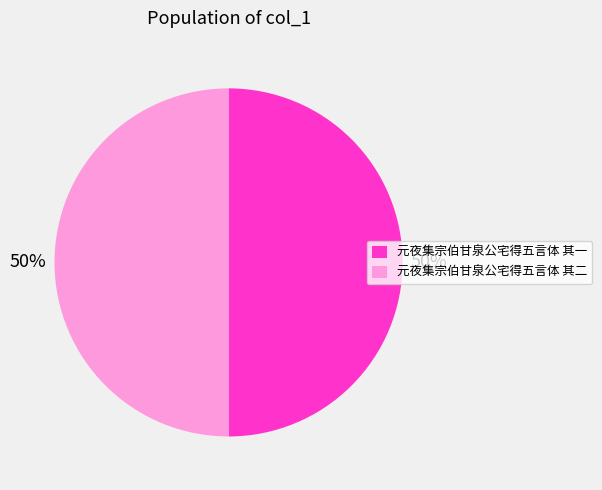

To the nearest percent, what is the combined percentage of 元夜集宗伯甘泉公宅得五言体 其二 and 元夜集宗伯甘泉公宅得五言体 其一?

100%